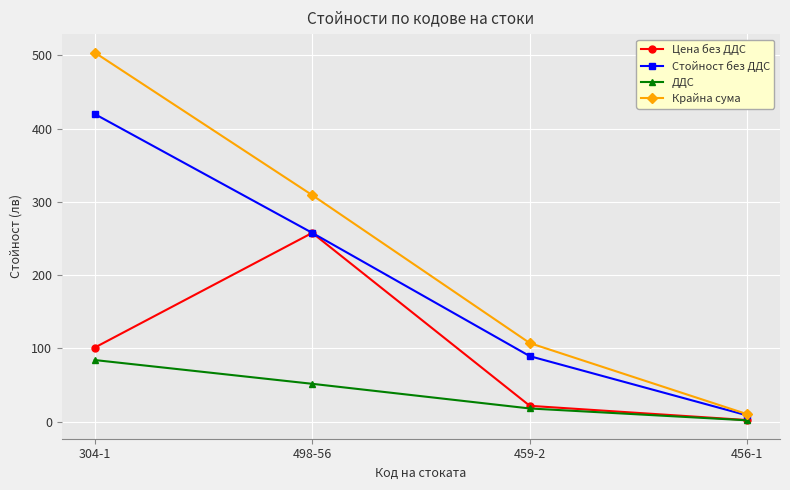

How many lines are shown in the chart?

4